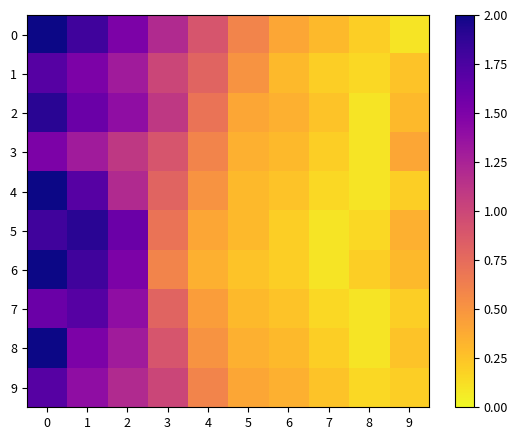

Rank the series by their maximum value, from lowest to highest.

3, 1, 7, 9, 2, 5, 0, 4, 6, 8